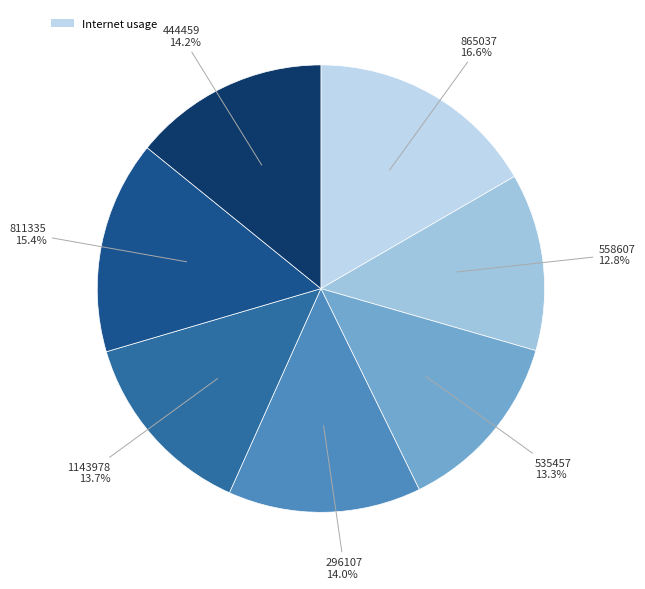

Rank the categories by value from highest to lowest.

865037, 811335, 444459, 296107, 1143978, 535457, 558607